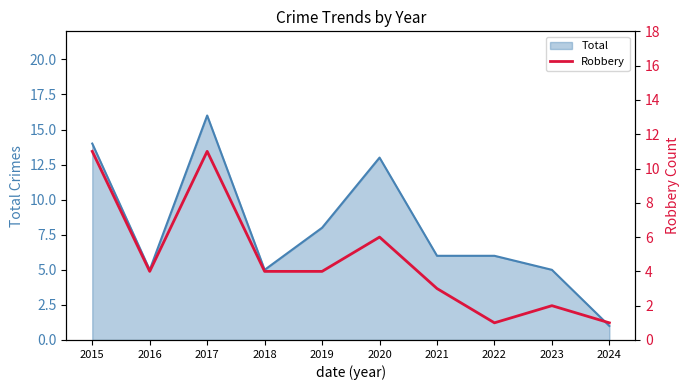

The Total series shows 5 at 2018. True or false?

True